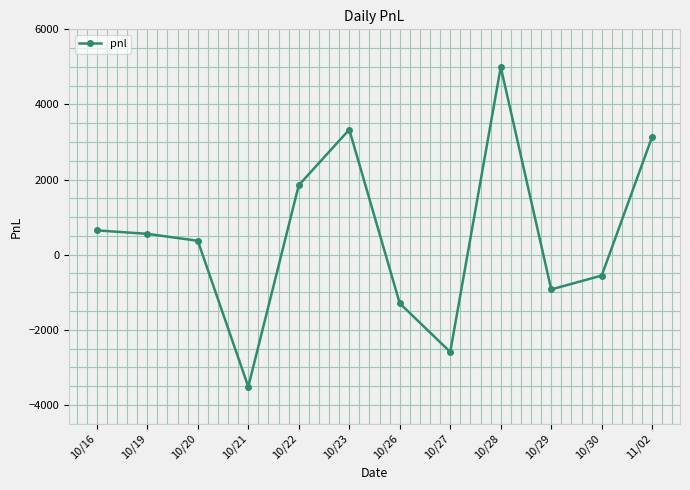

Which category has the highest value across all series?

10/28